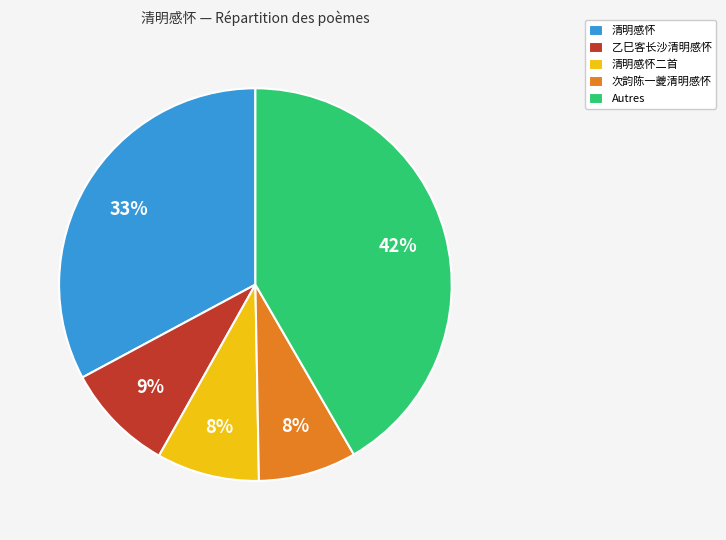

To the nearest percent, what is the difference between the largest and smallest slice percentages?

34%